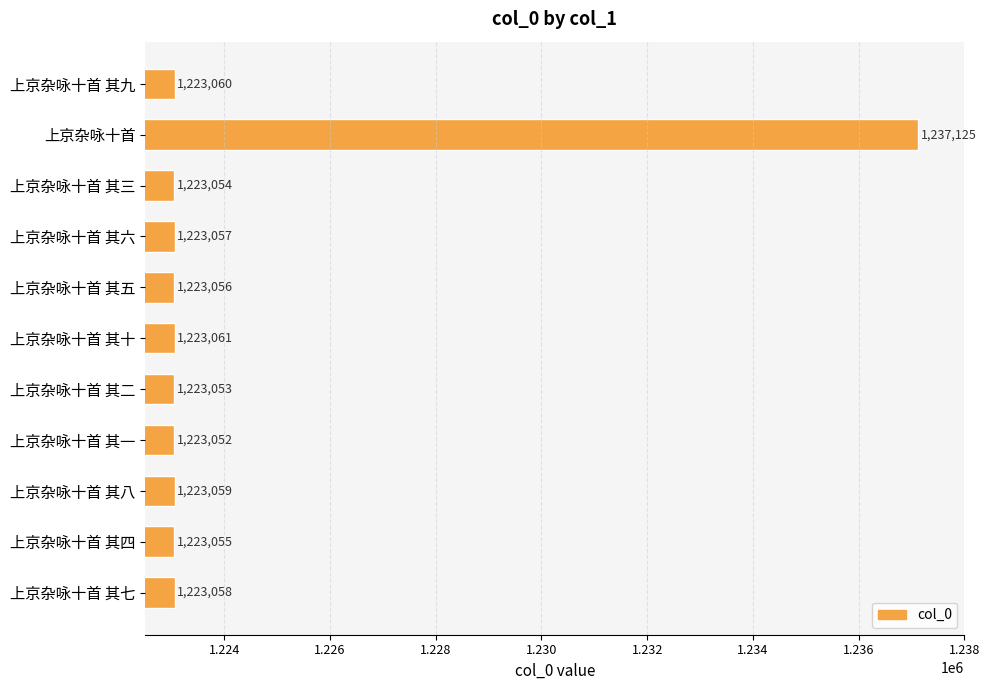

What is the ratio of the value at 上京杂咏十首 其二 to the value at 上京杂咏十首 其四?

1.0